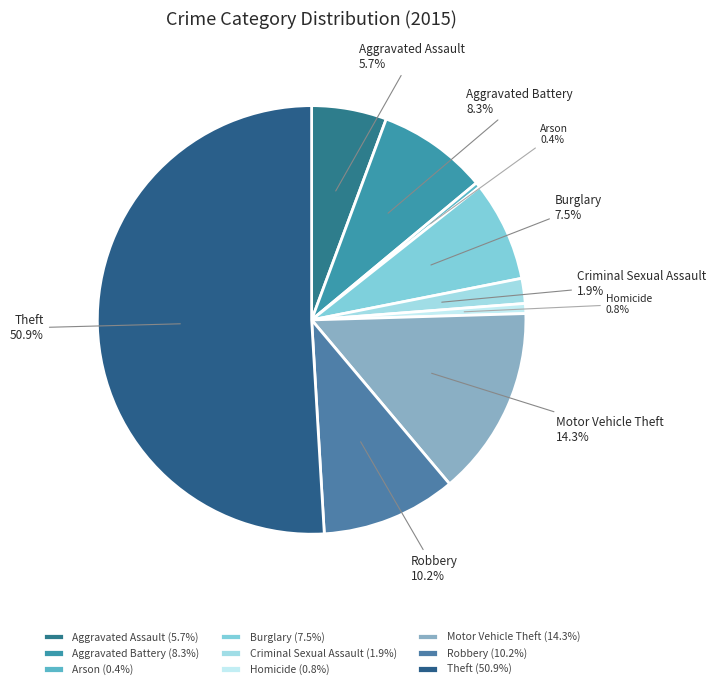

To the nearest percent, what percentage of the pie is Theft?

51%